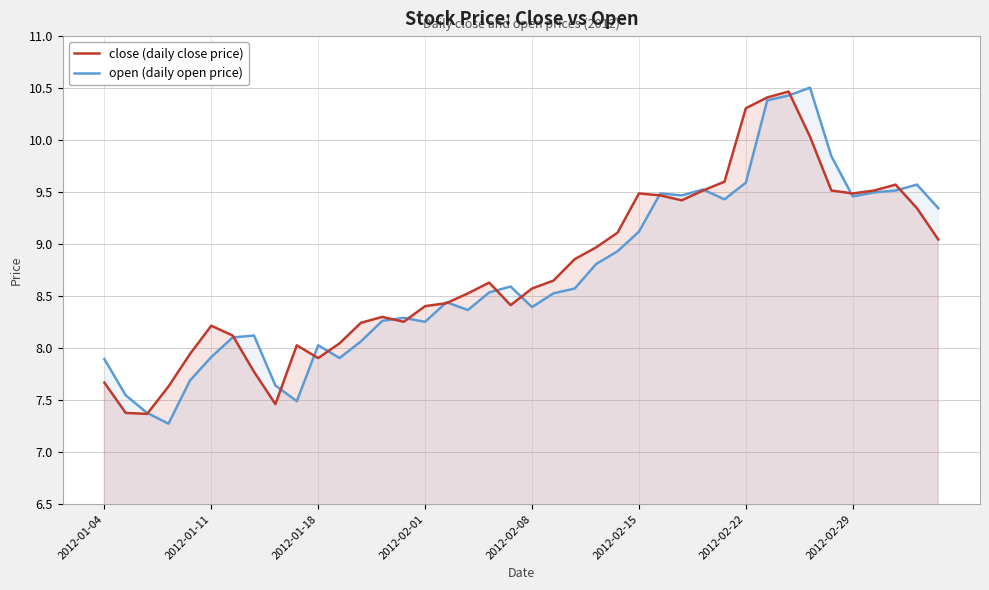

What is the highest value of the open series?

10.5